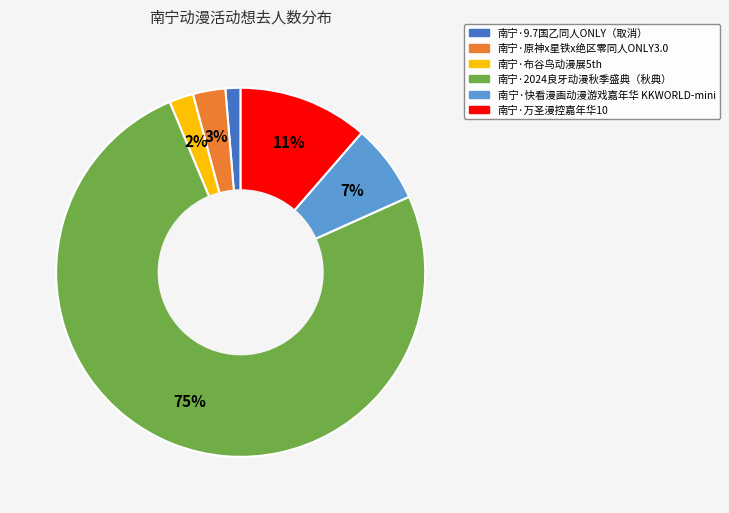

Between 南宁·2024良牙动漫秋季盛典（秋典） and 南宁·万圣漫控嘉年华10, which is larger?

南宁·2024良牙动漫秋季盛典（秋典）